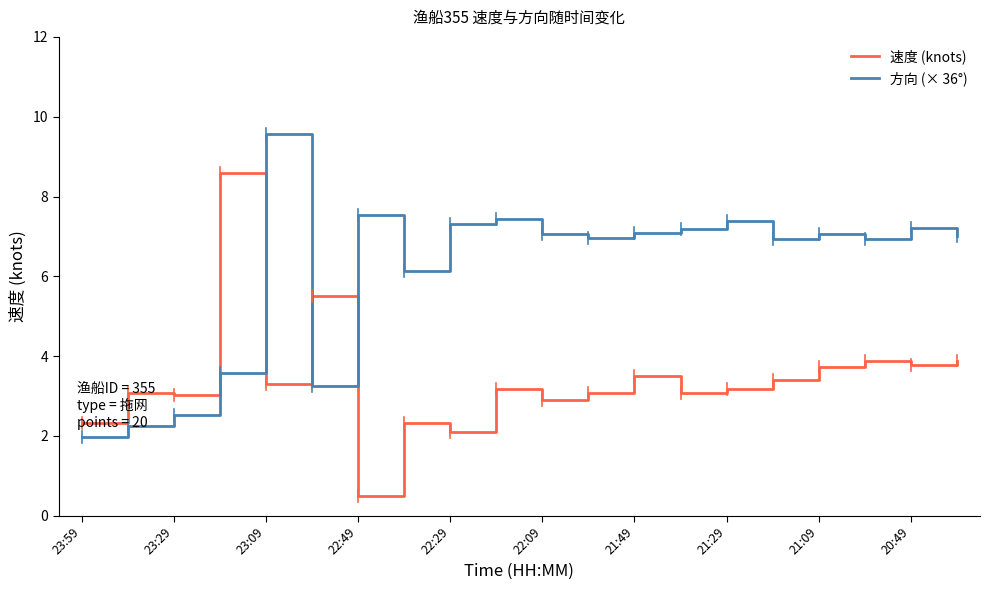

Rank the series by their maximum value, from lowest to highest.

速度 (knots), 方向 (× 36°)